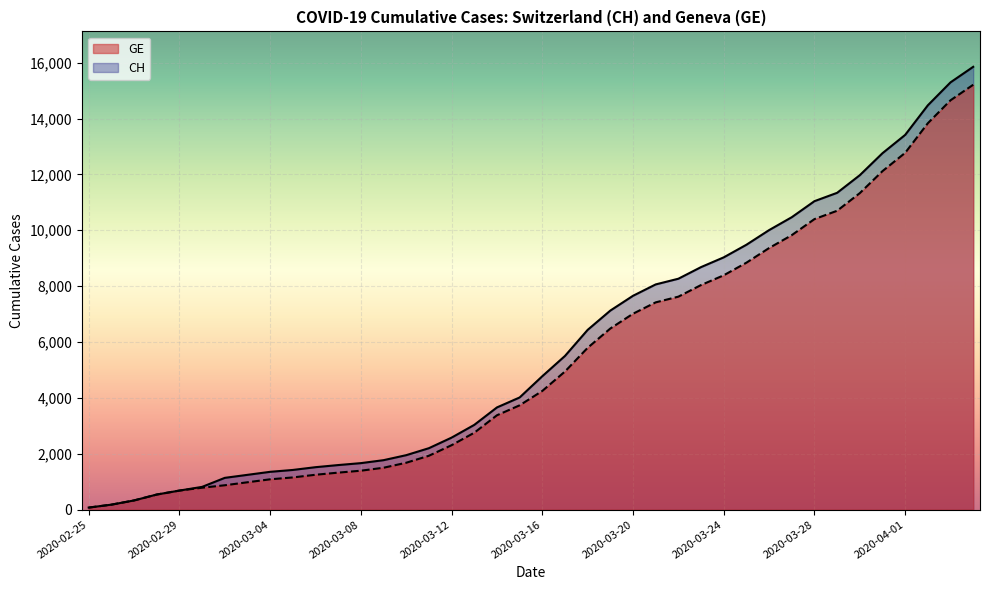

Which category has the lowest value across all series?

2020-02-25